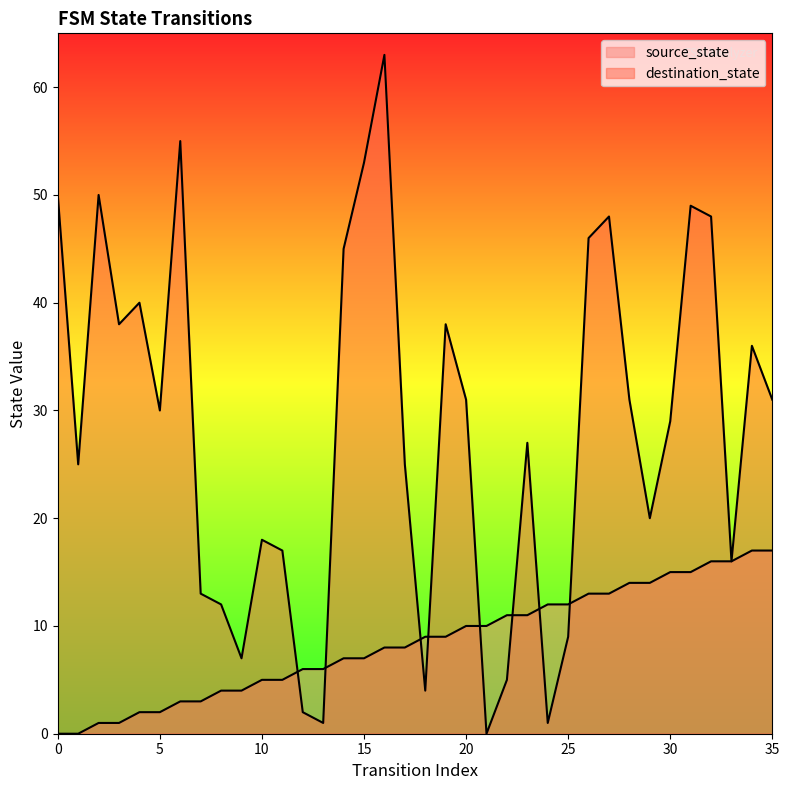

What is the value of the source_state point at the 3rd from the left?

1